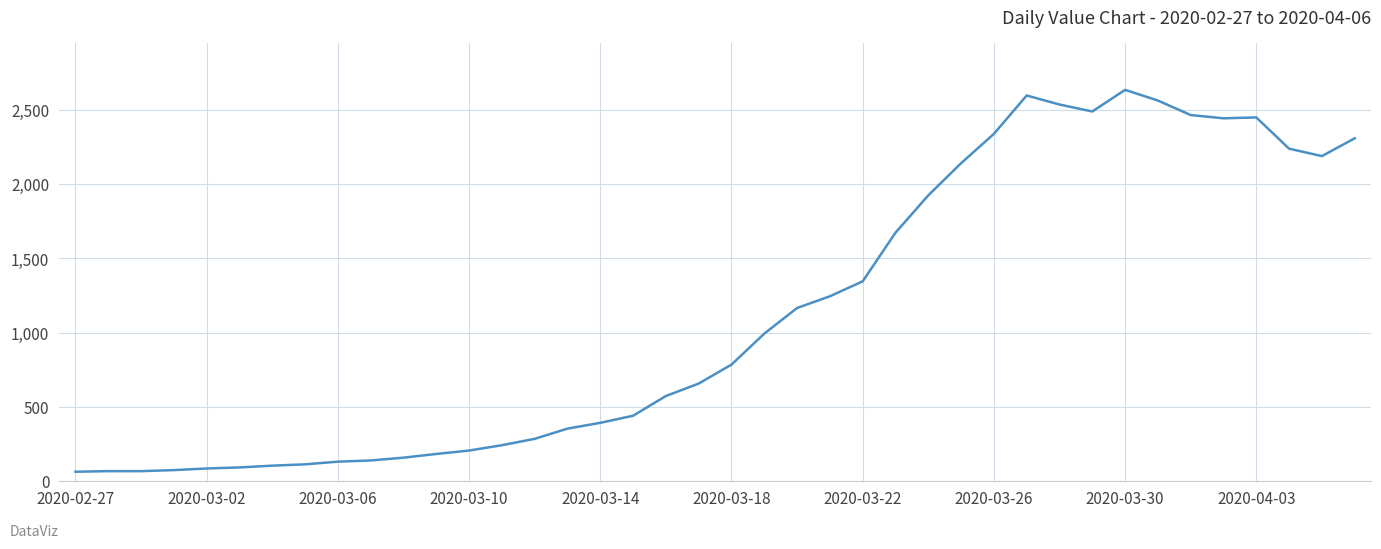

What is the minimum value shown in the chart?

61